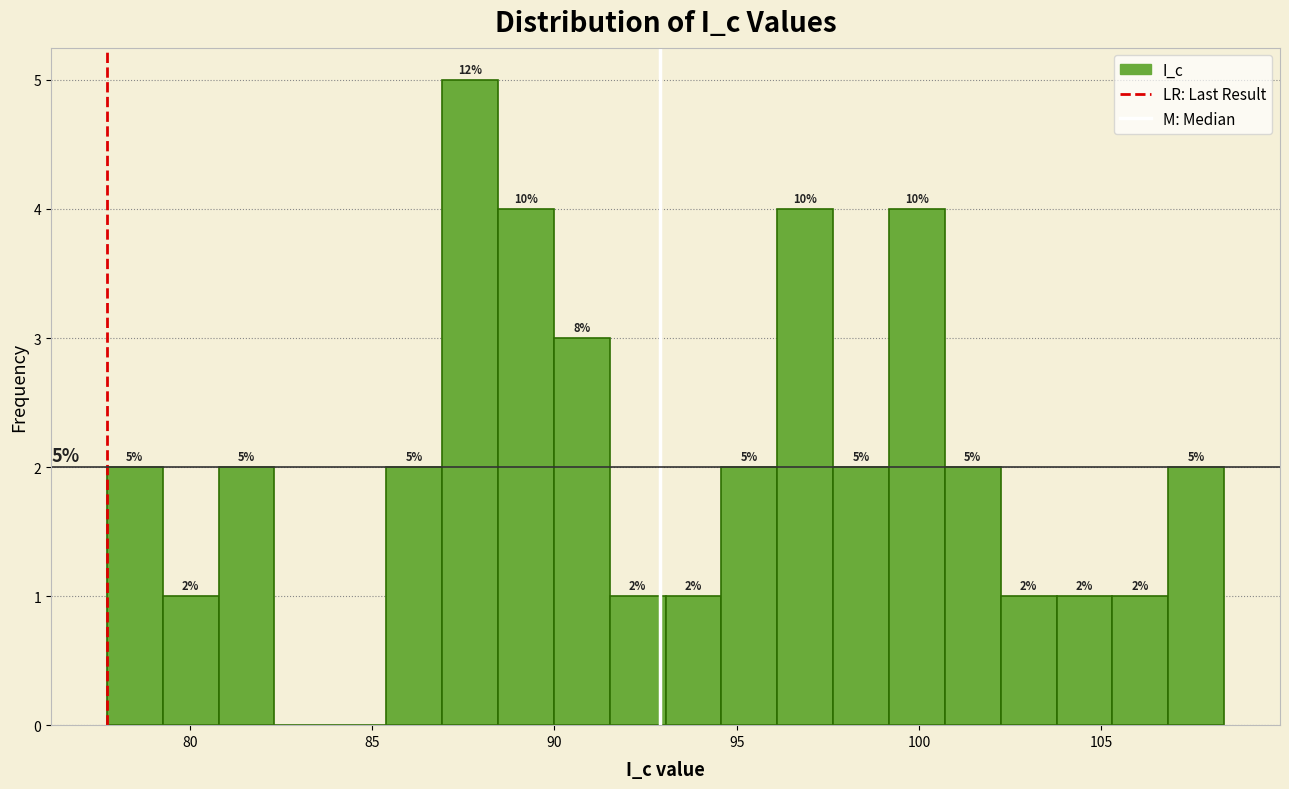

Read against the x-axis, roughly where is the centre of the tallest bar?

87.5